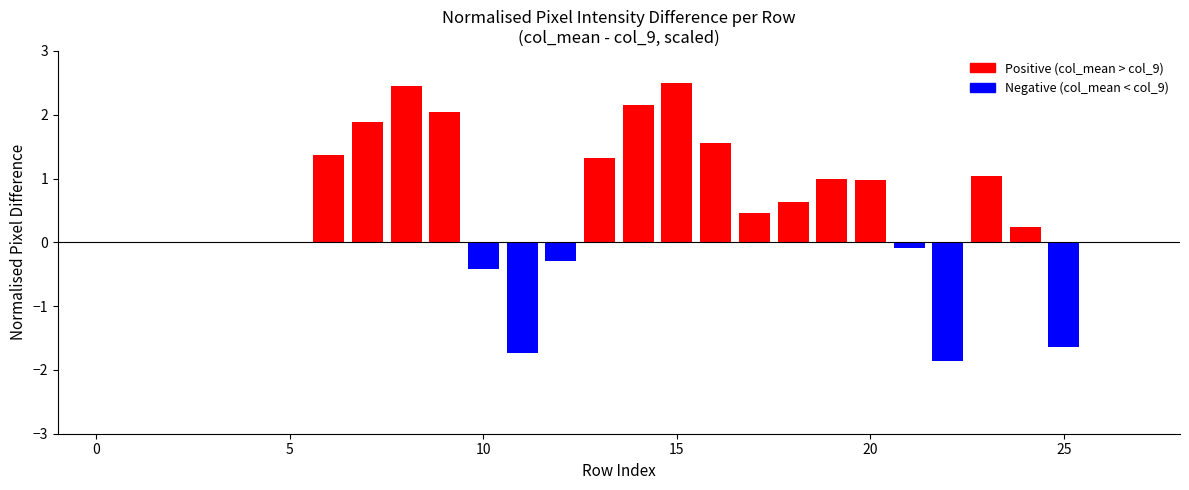

What is the sum of all values?

13.6